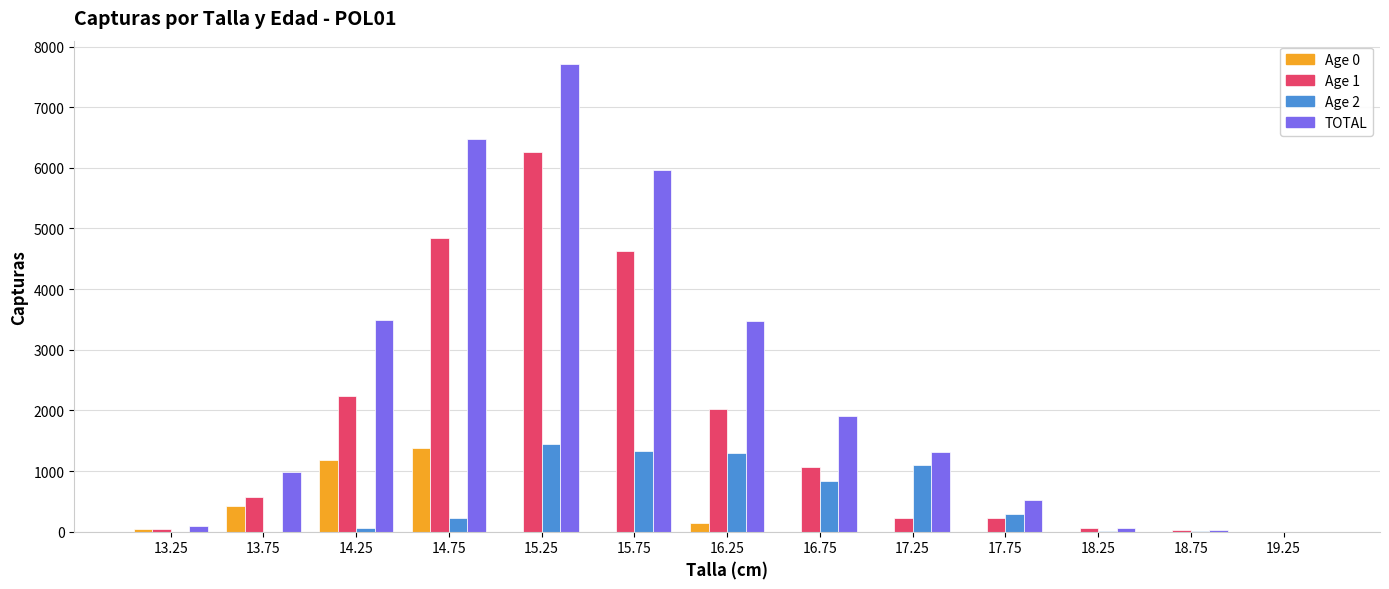

At which category is the sum across all series the highest?

15.25